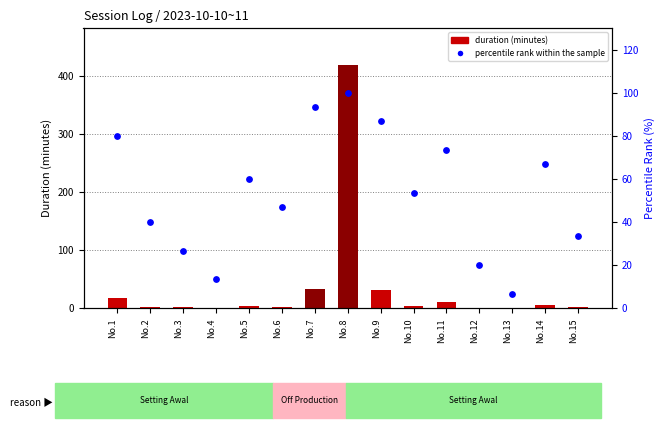

Which series has the largest Y range (max minus min)?

duration (minutes)